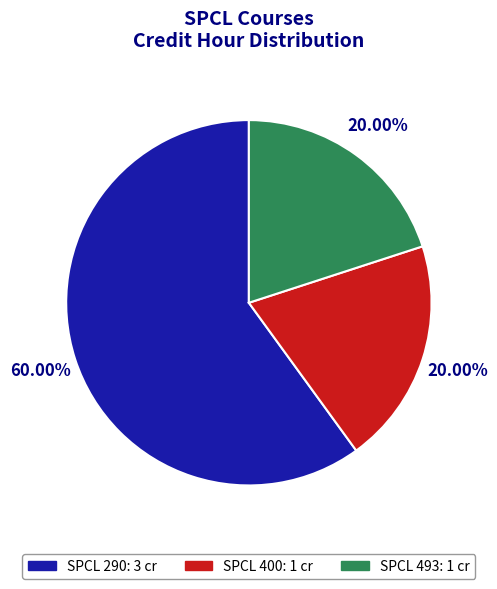

What percentage do SPCL 290 and SPCL 493 together represent?

80.0%